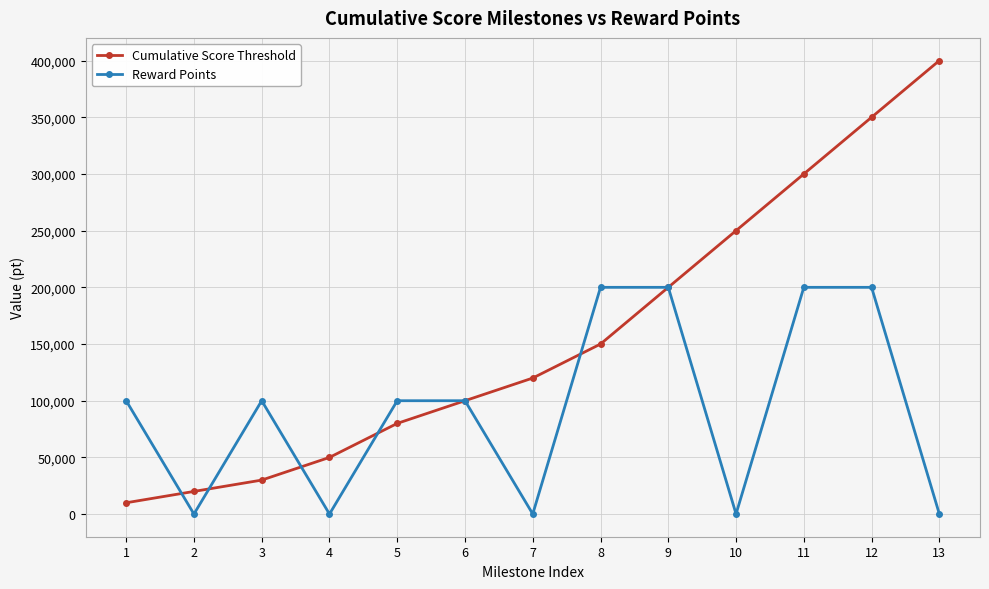

Is it true that Cumulative Score Threshold equals 9581 at 3?

False